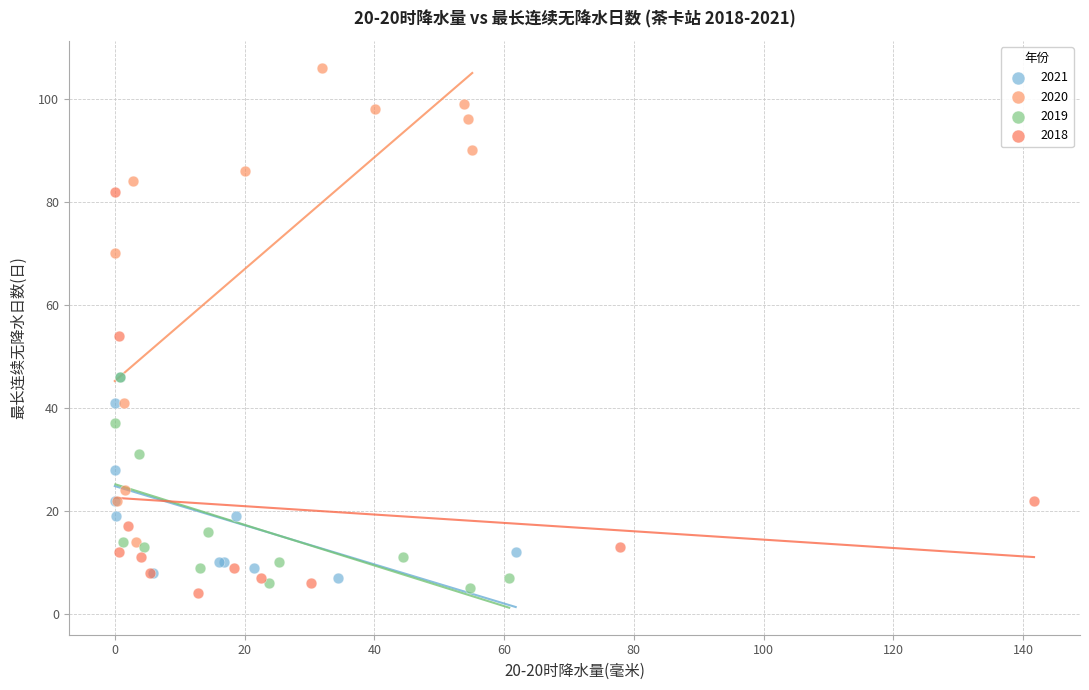

Which series has the largest Y range (max minus min)?

2020